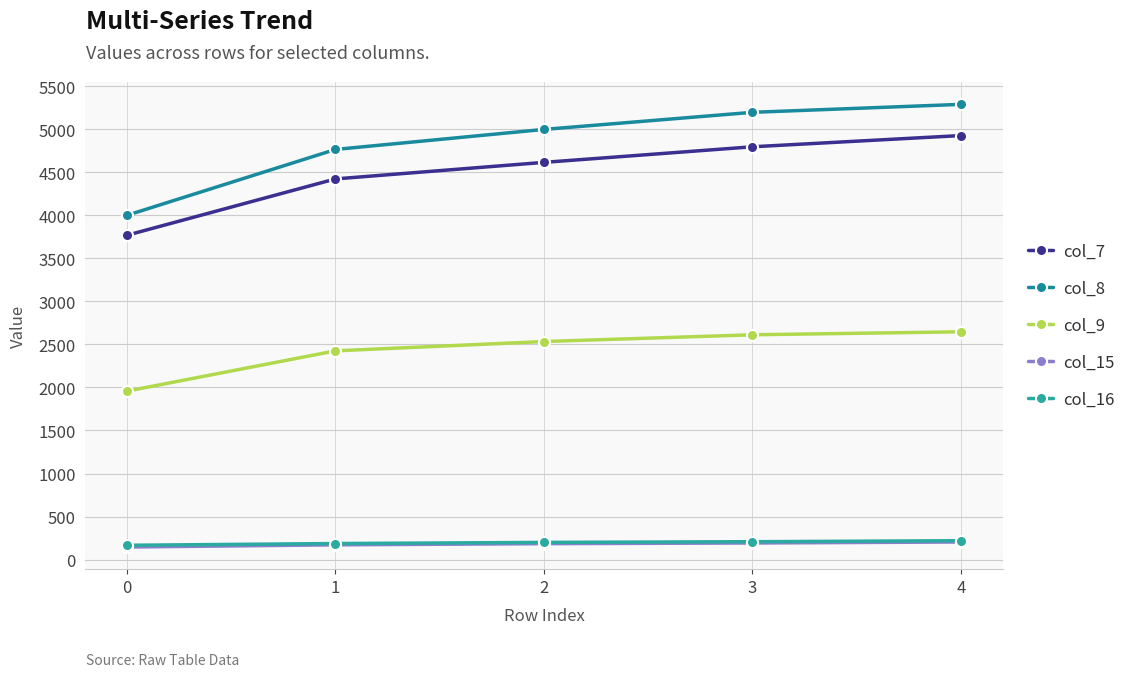

True or false: col_16 and col_15 cross at least once.

False